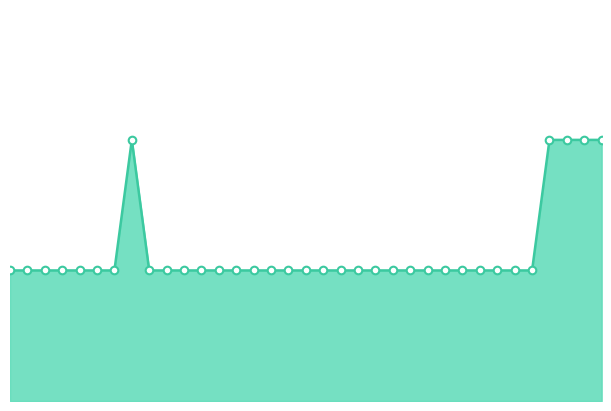

Is this an area chart (filled region under the line)?

Yes